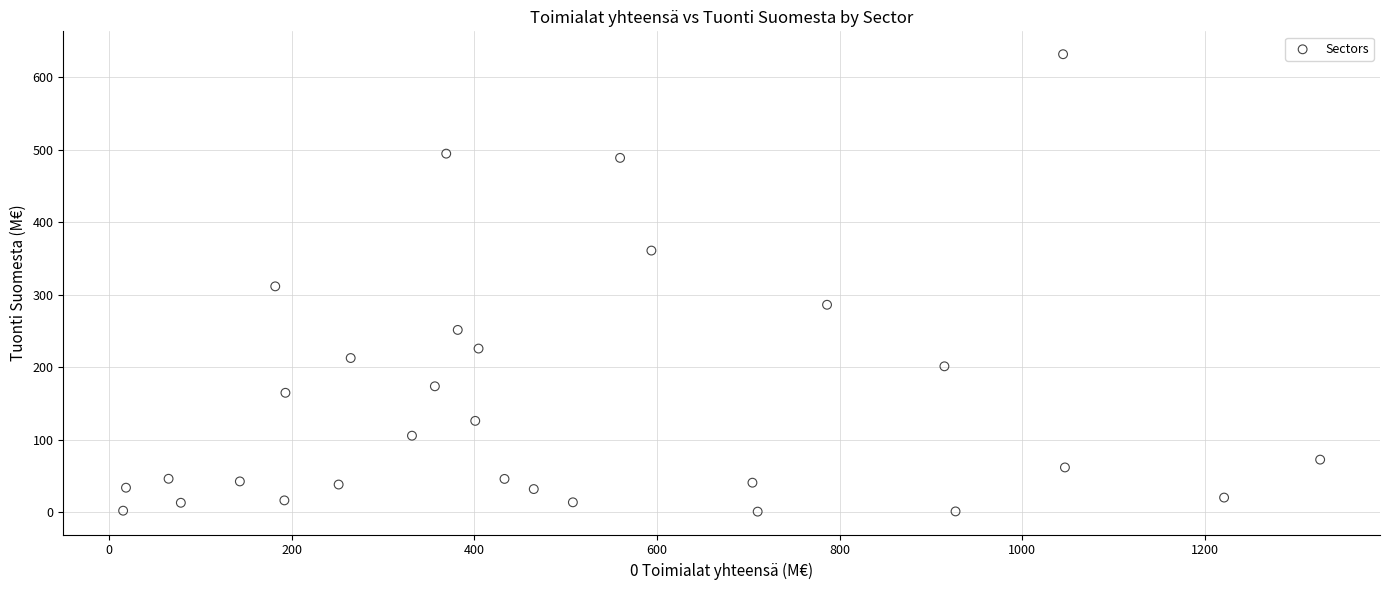

What is the range of X values (max minus min)?

1311.0